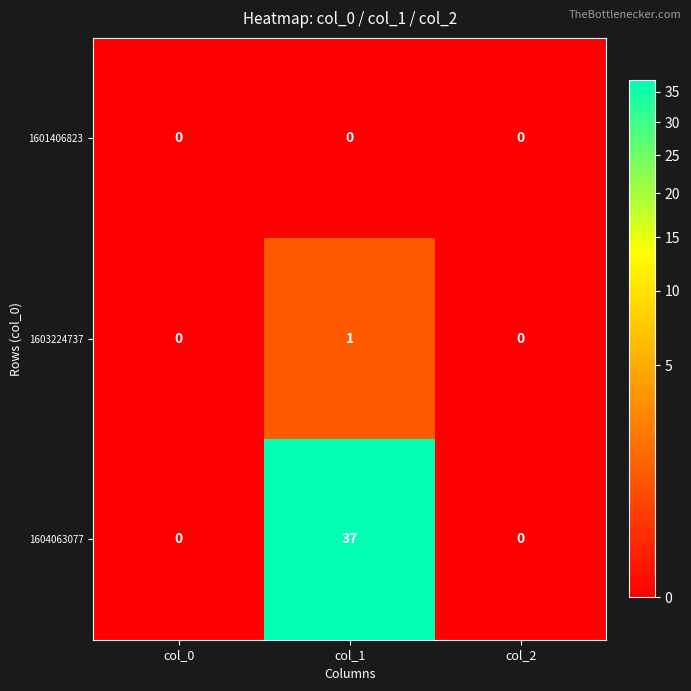

Reading left to right, list all the values displayed in this chart.

1601406823: col_0=0	col_1=0	col_2=0
1603224737: col_0=0	col_1=1	col_2=0
1604063077: col_0=0	col_1=37	col_2=0